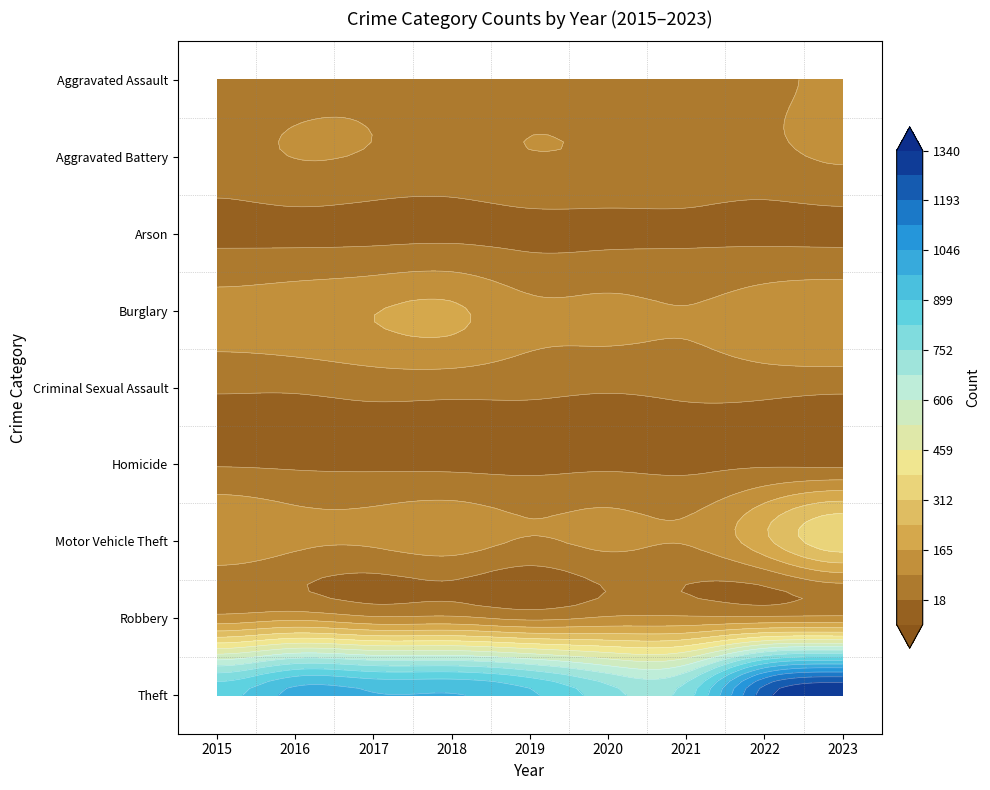

Which series has the largest total across all categories?

Theft